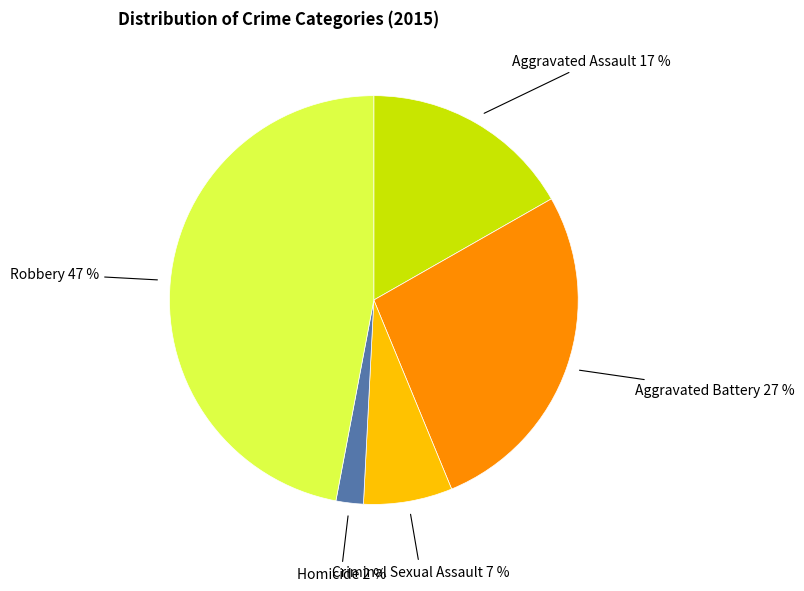

How many segments does this pie chart have?

5